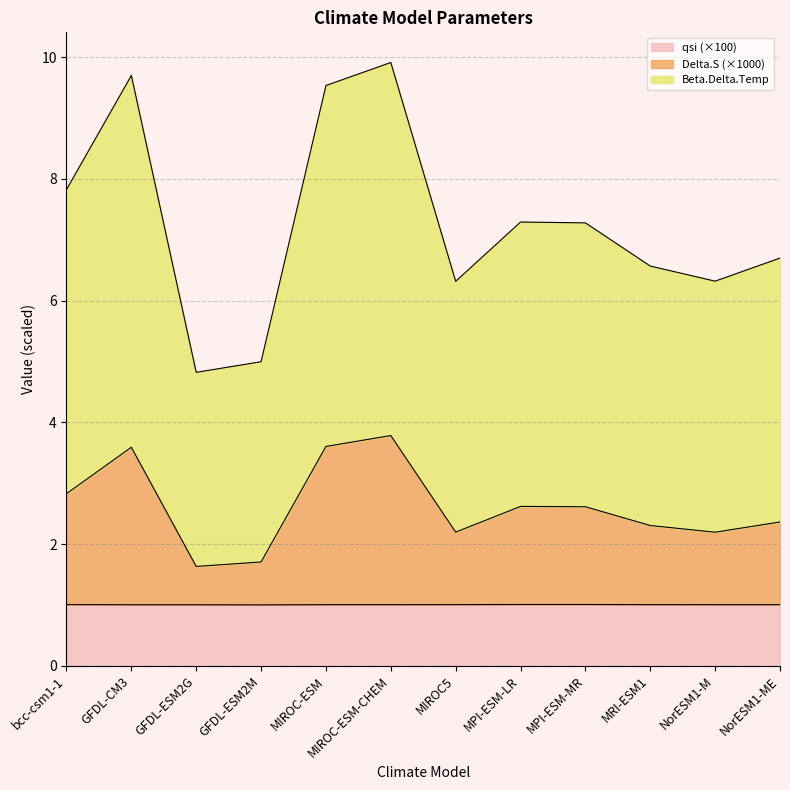

What is the smallest value displayed?

1.0